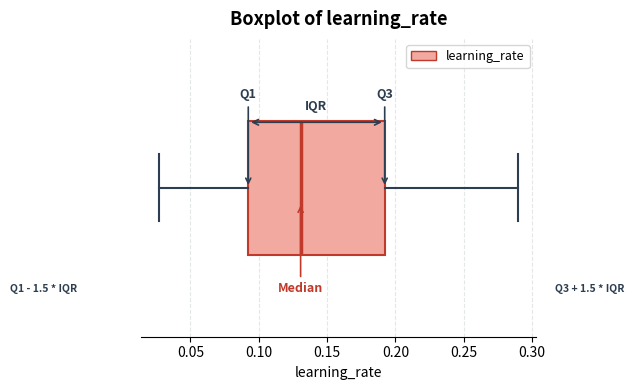

Read this box plot against the x-axis: the position of the median line, the range covered by the box, and the ends of both whiskers. The values are not printed on the chart, so give them approximately, as read against the axis.

median 0.130, box 0.090 to 0.190, whiskers 0.025 to 0.290